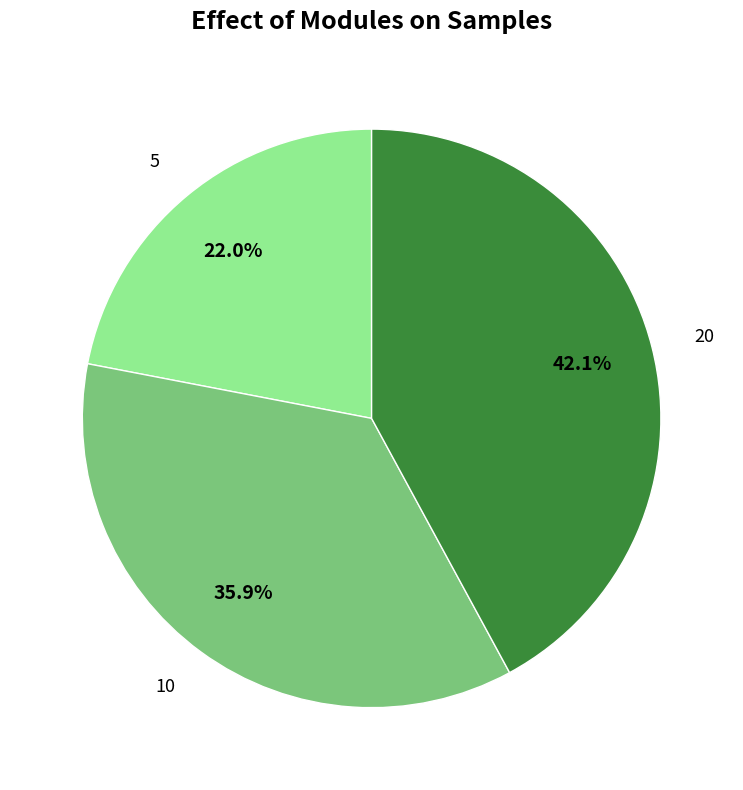

Is there any slice that represents more than half of the pie?

No